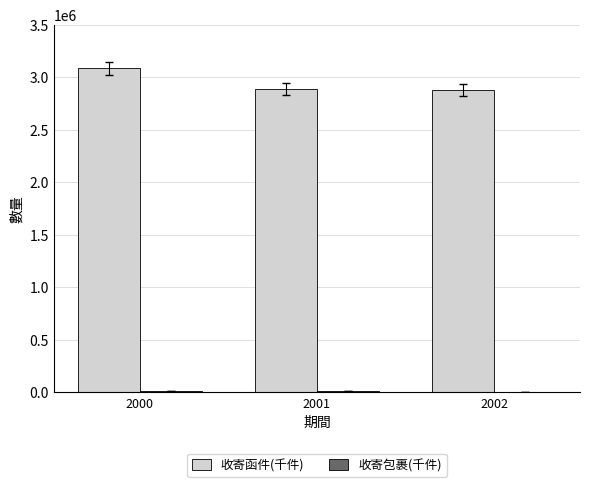

What is the greatest value displayed?

3087898